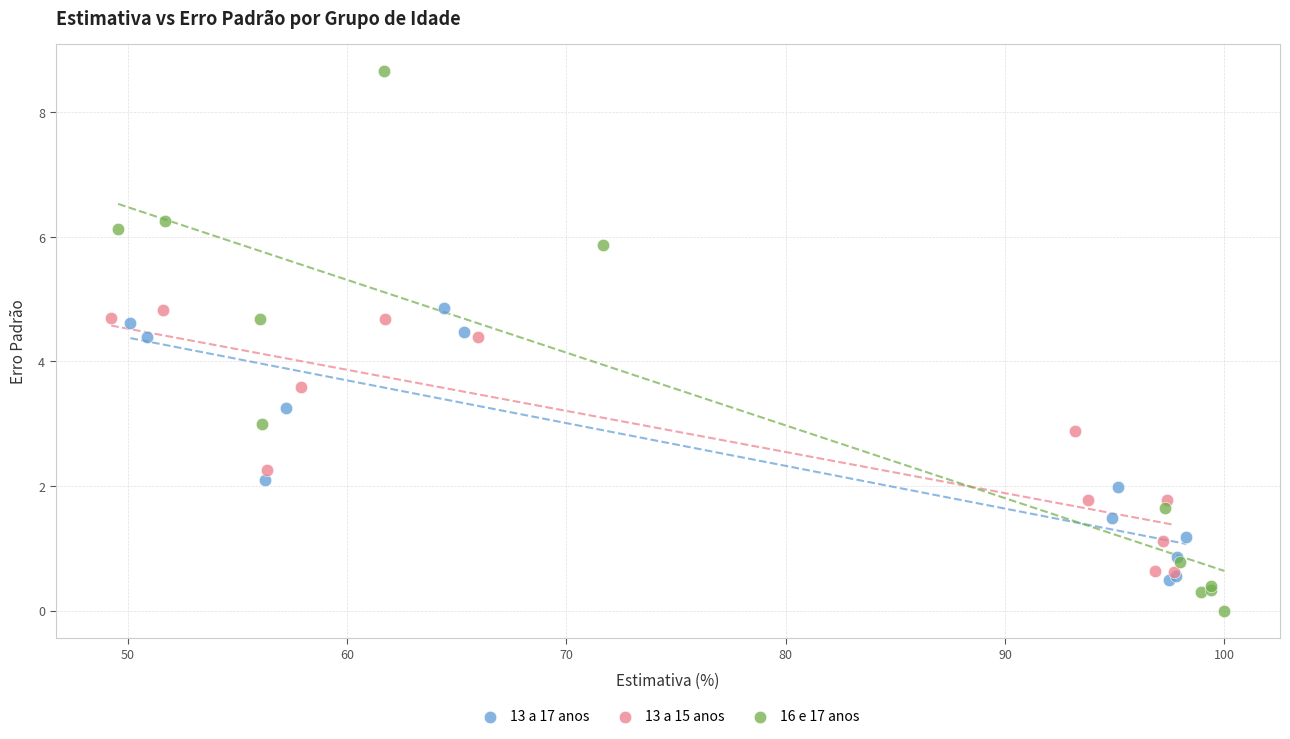

Which series has the largest Y range (max minus min)?

16 e 17 anos